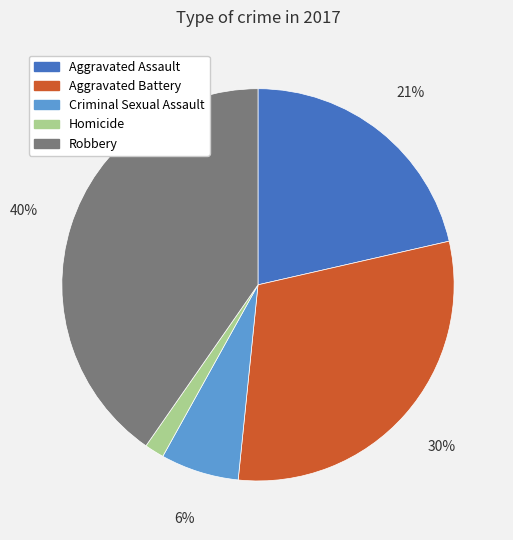

To the nearest percent, what is the average slice percentage?

20%